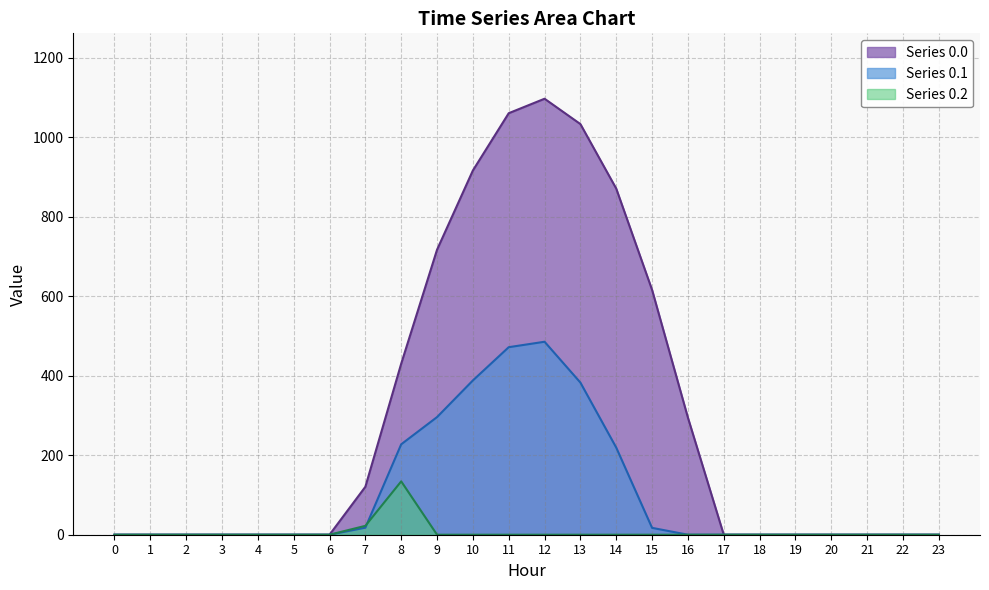

Is it true that col_12 equals 204.9 at 0.1?

False